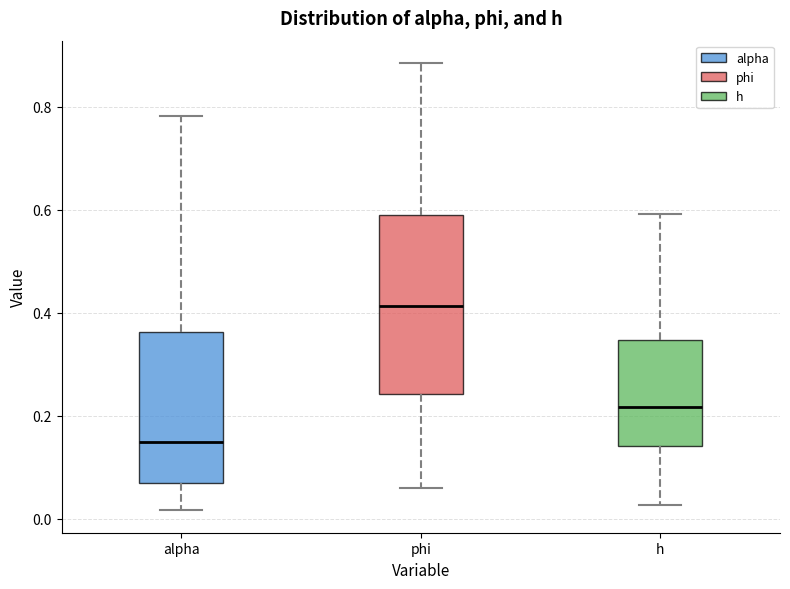

Comparing the boxes themselves (not the whiskers), which one is the tallest?

phi